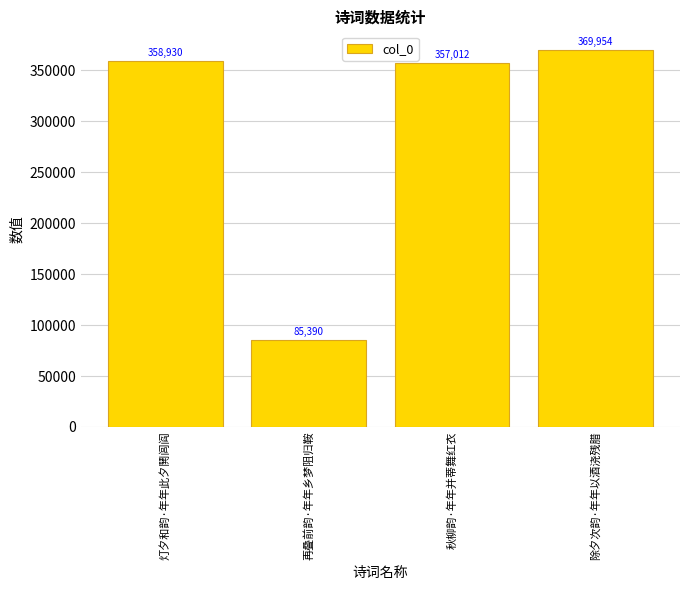

What is the greatest value displayed?

369954